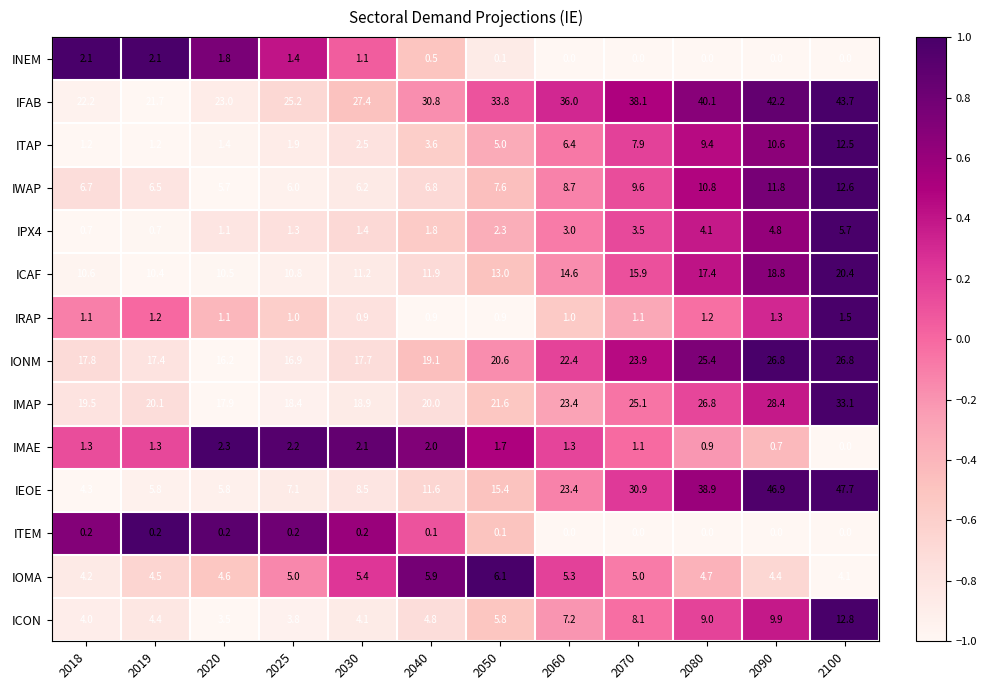

How many data points does each series have?

12